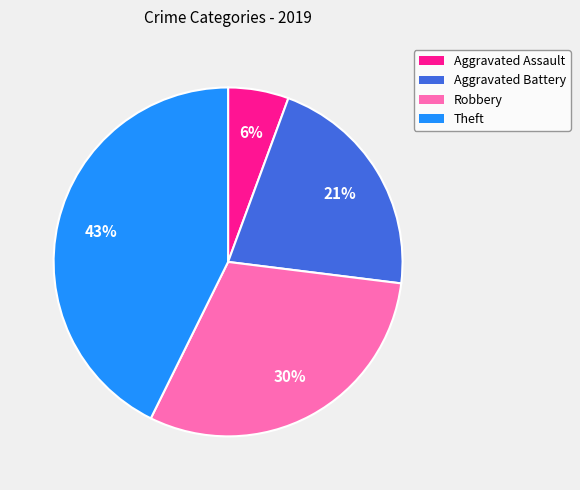

Approximately how many times larger is the value at Theft compared to Robbery?

1.4